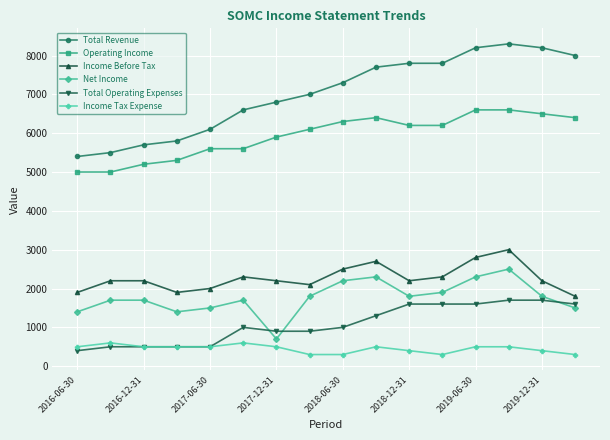

How many interior local valleys does the Net Income series have?

3